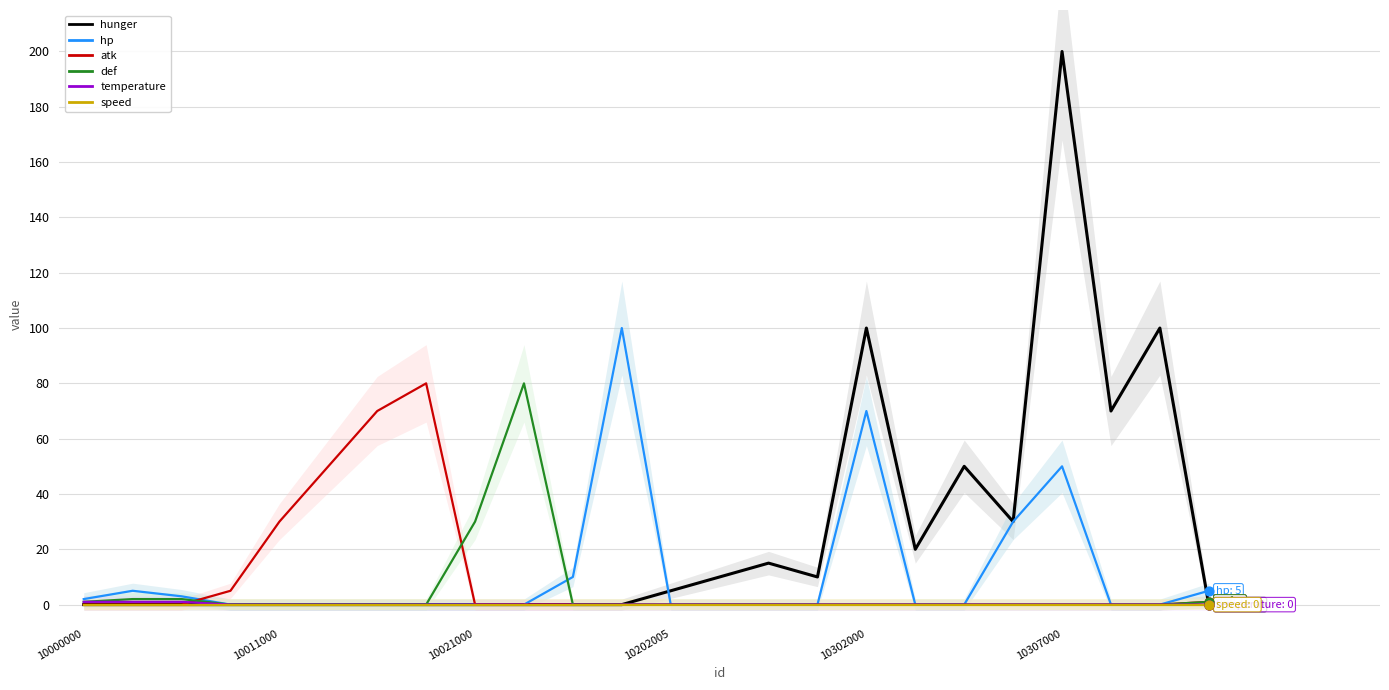

At how many categories does at least one series exceed 45?

10